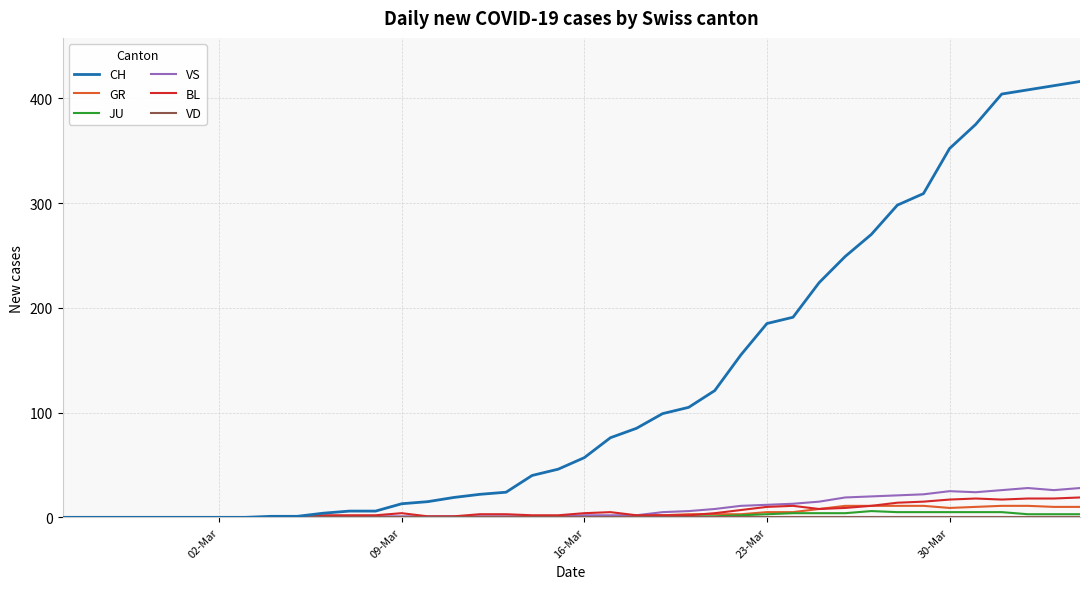

Is this an area chart (filled region under the line)?

No